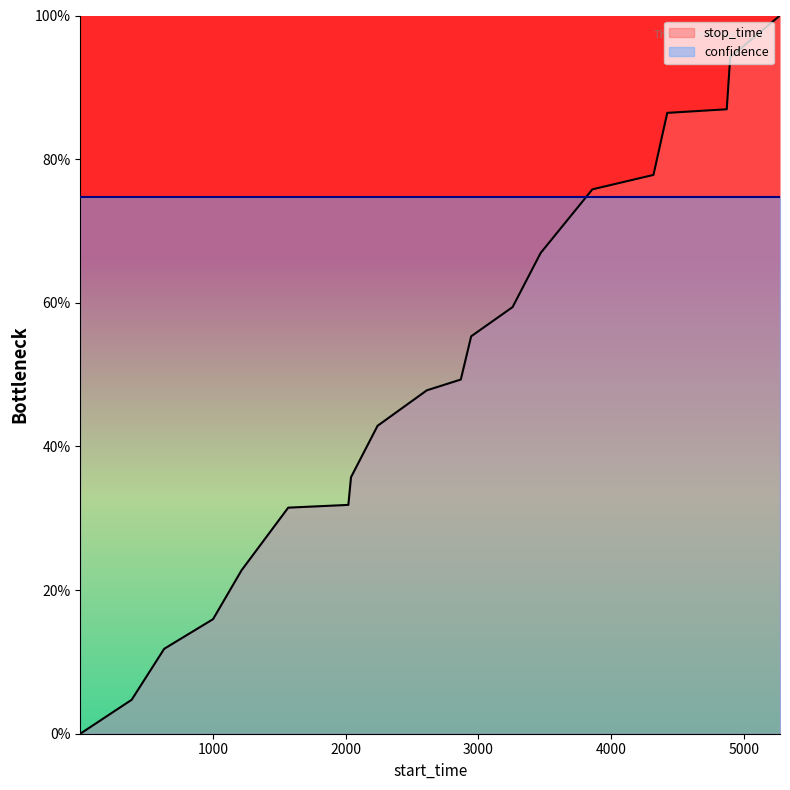

List the labels in order of value, smallest first.

1, 388, 633, 1001, 1215, 1567, 2020, 2040, 2240, 2611, 2867, 2945, 3257, 3468, 3858, 4318, 4422, 4870, 4896, 5271